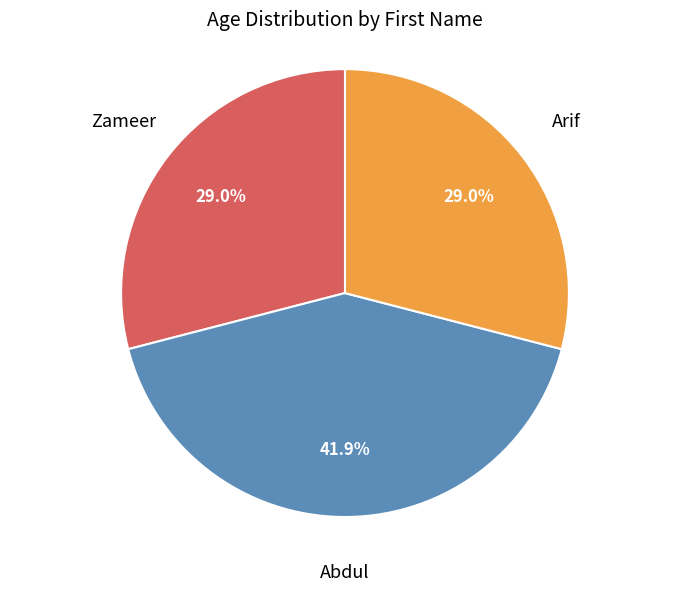

To the nearest percent, what is the difference between the largest and smallest slice percentages?

13%